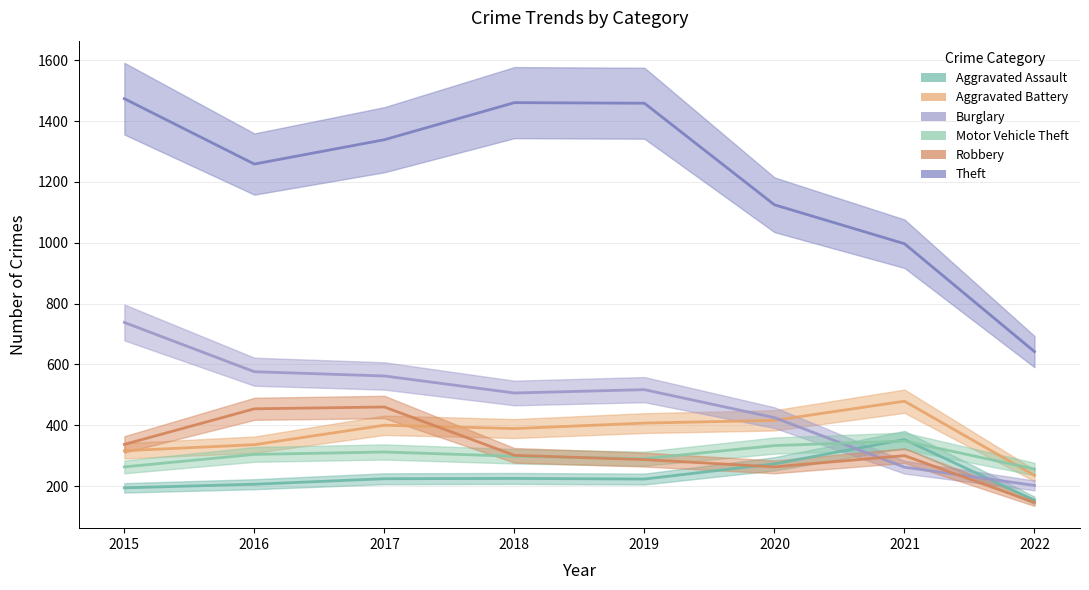

True or false: Theft and Burglary cross at least once.

False